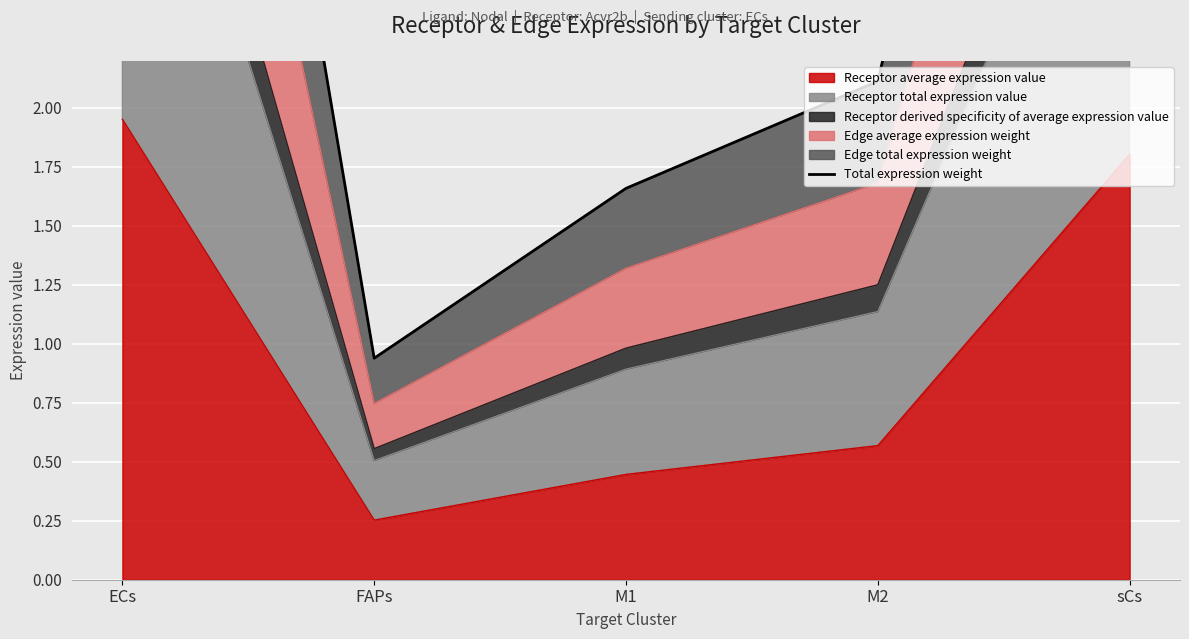

How many interior local valleys (lower than both neighbors) does the data have?

1